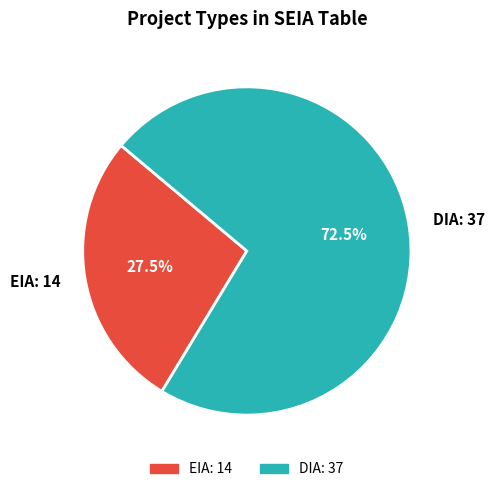

Rank the categories by value from lowest to highest.

EIA, DIA